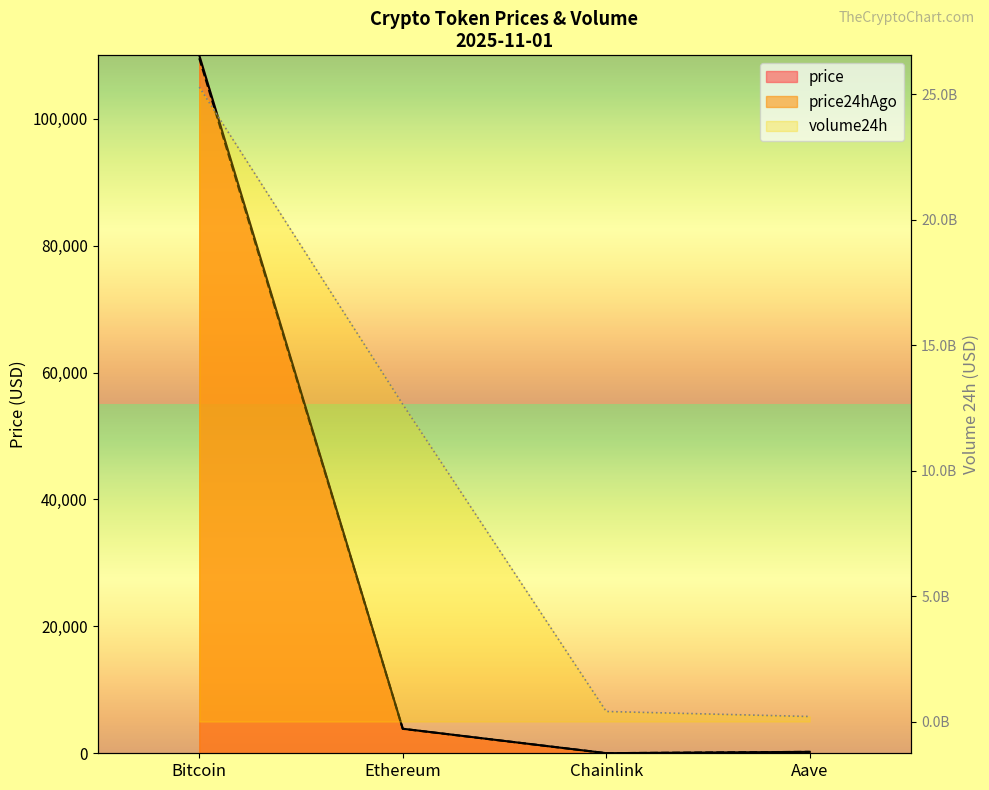

What are all the series names shown in the legend?

price, price24hAgo, volume24h